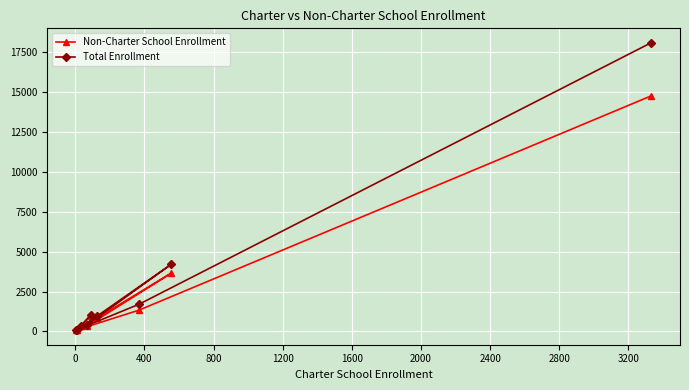

Which series has the largest range (max minus min)?

Total Enrollment